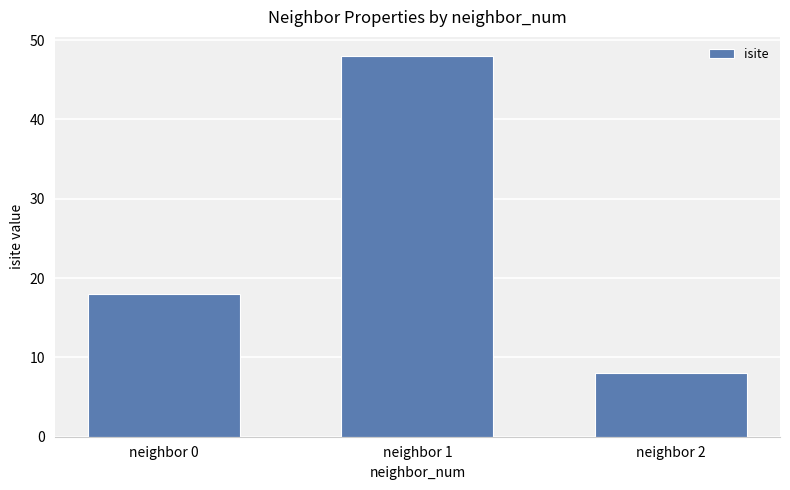

Count the number of data series in this chart.

1